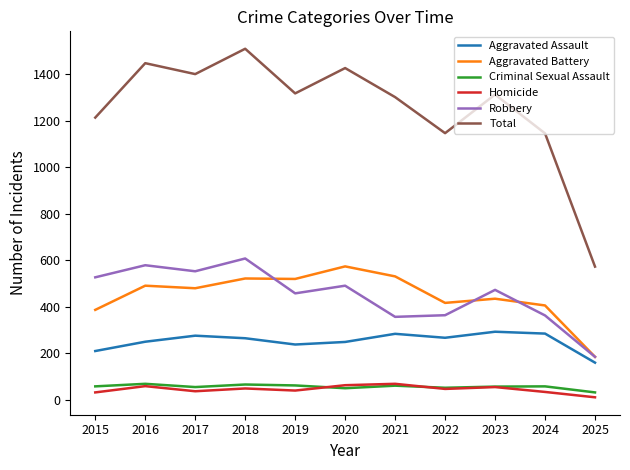

What is the difference between the highest and lowest values at 2015?

1182